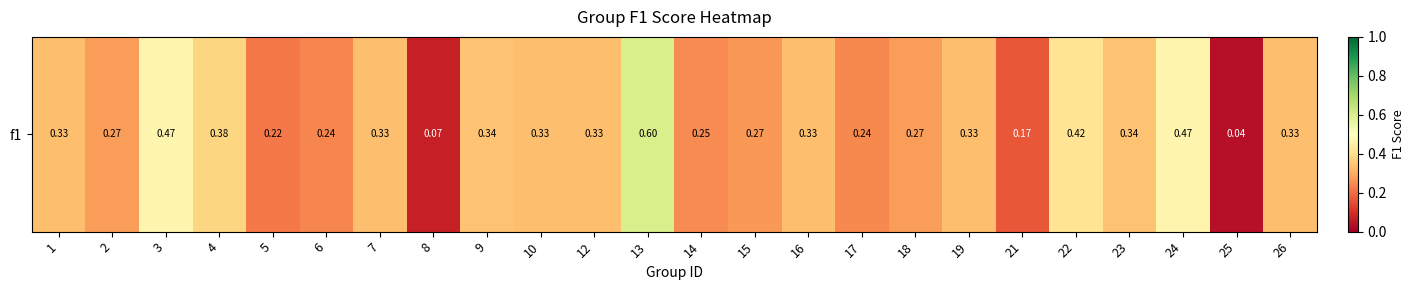

What is the sum of the values at 7 and 15?

0.6